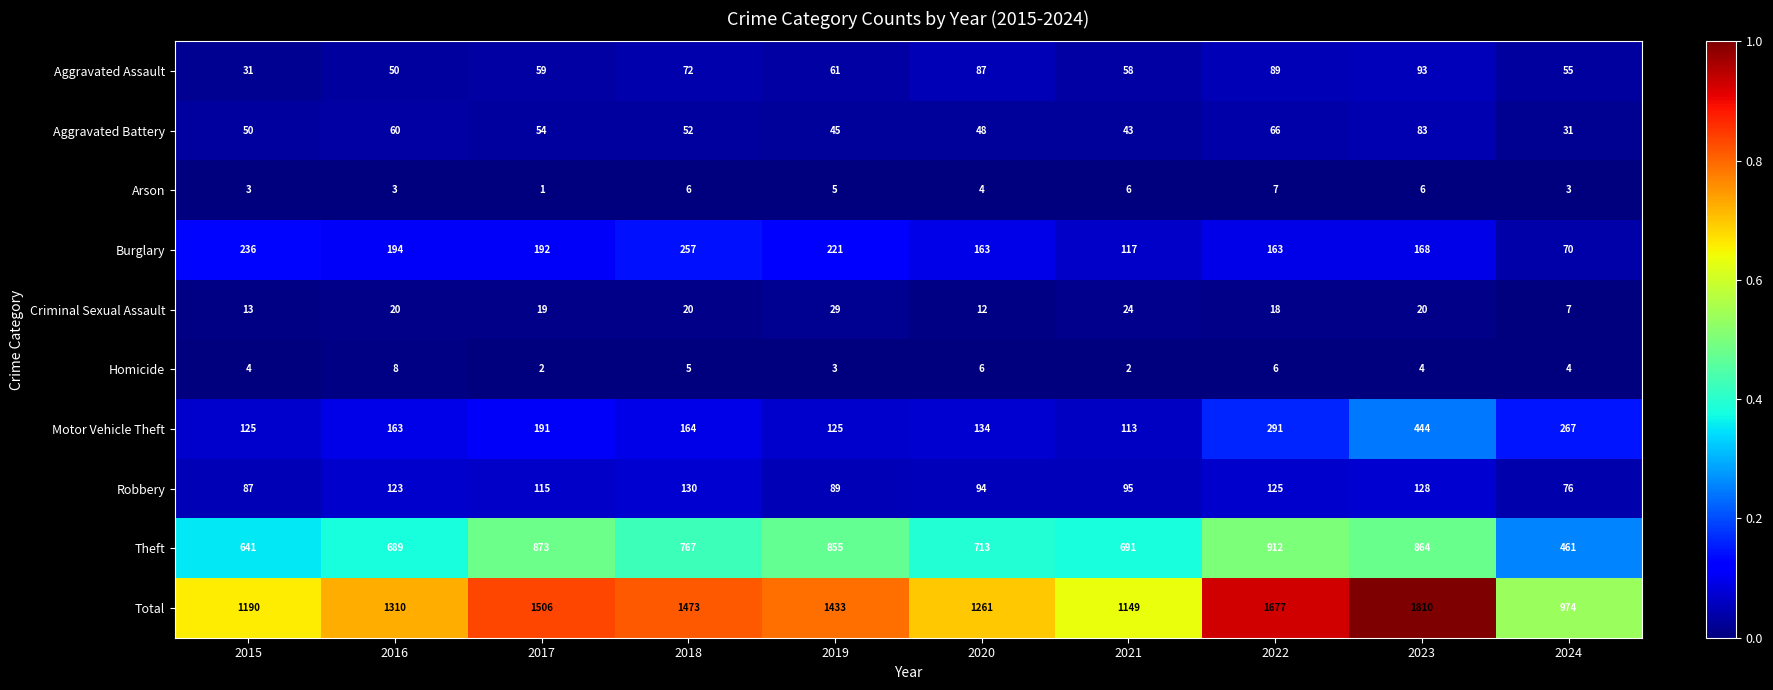

True or false: Arson has a value of 1 at 2020.

False